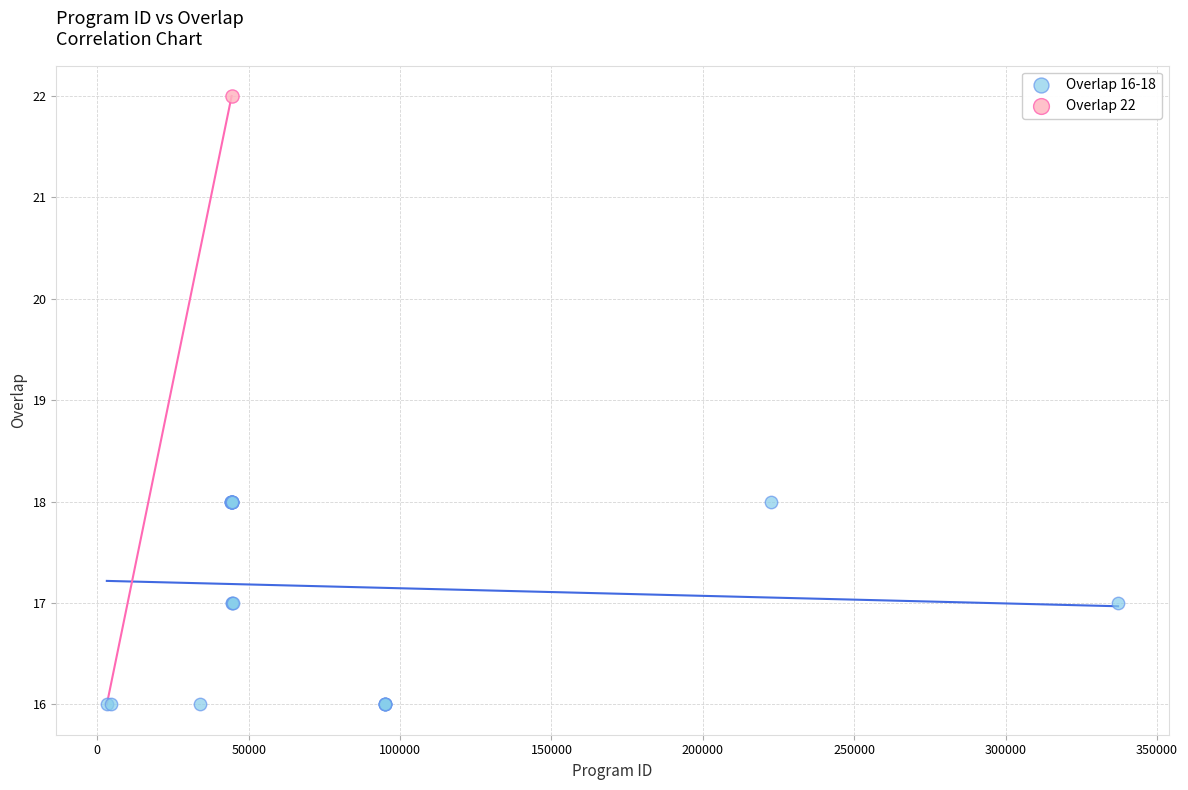

What are all the series names shown in the legend?

Overlap 16-18, Overlap 22